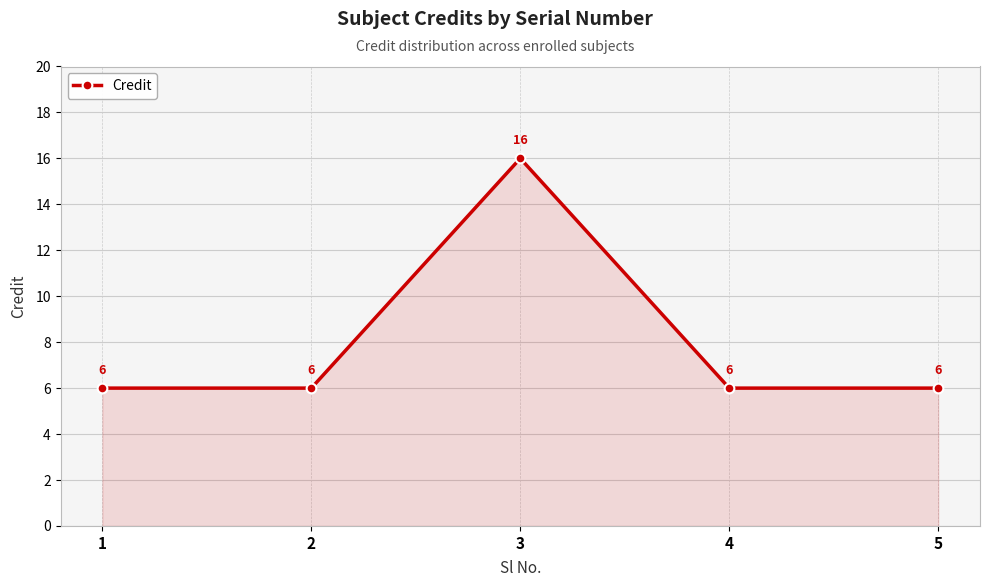

How many categories are shown in the chart?

5